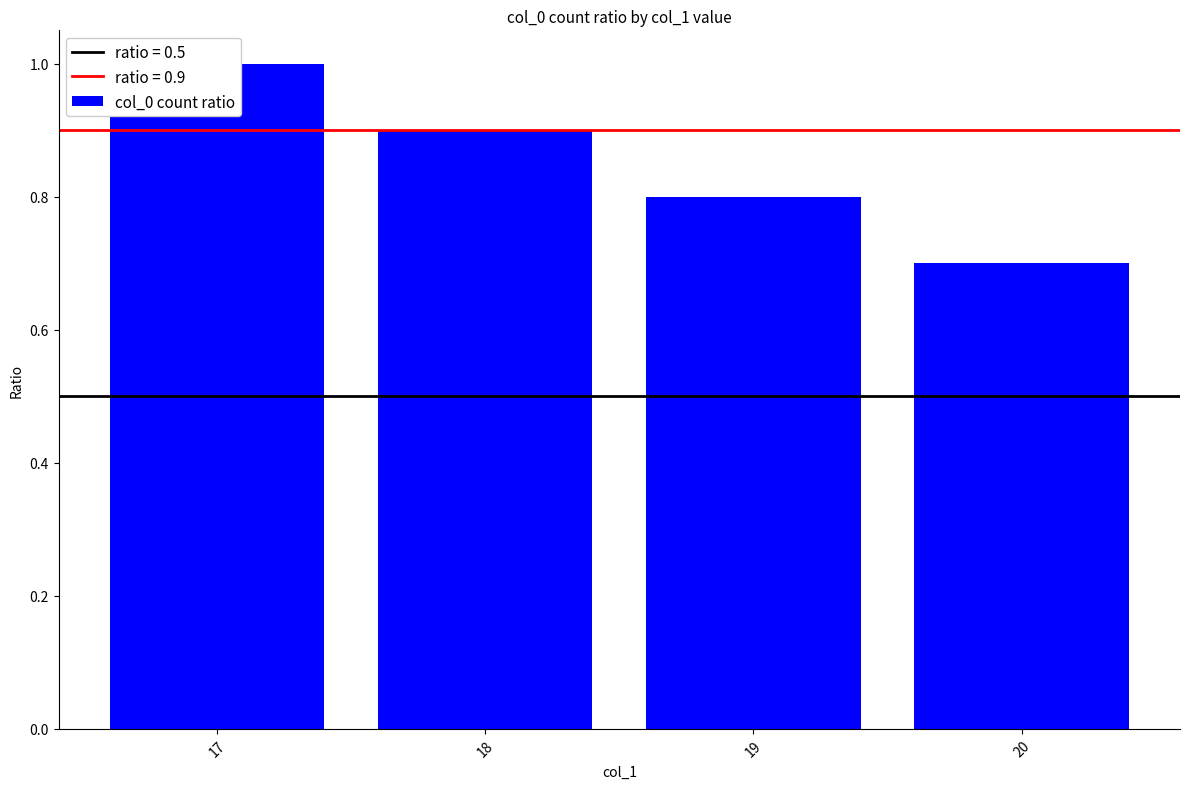

What is the smallest value displayed?

0.7